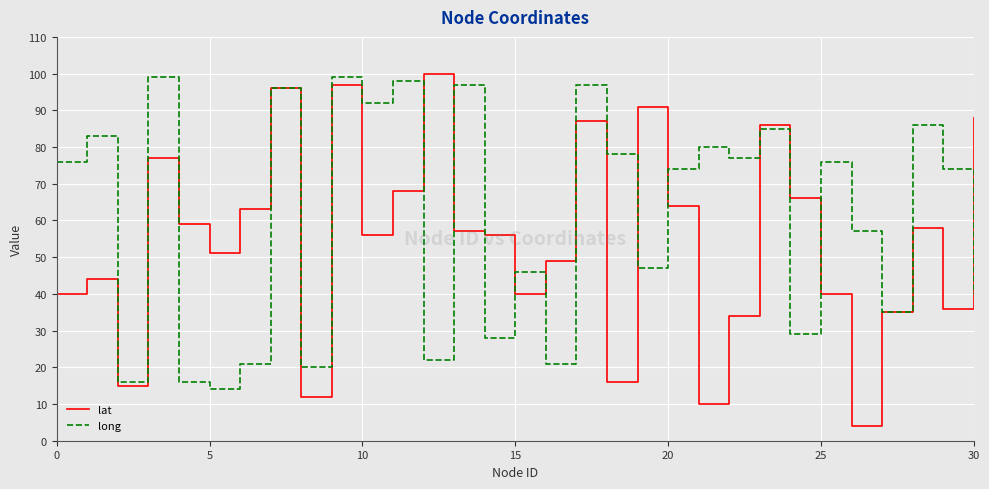

What is the minimum value shown in the chart?

4